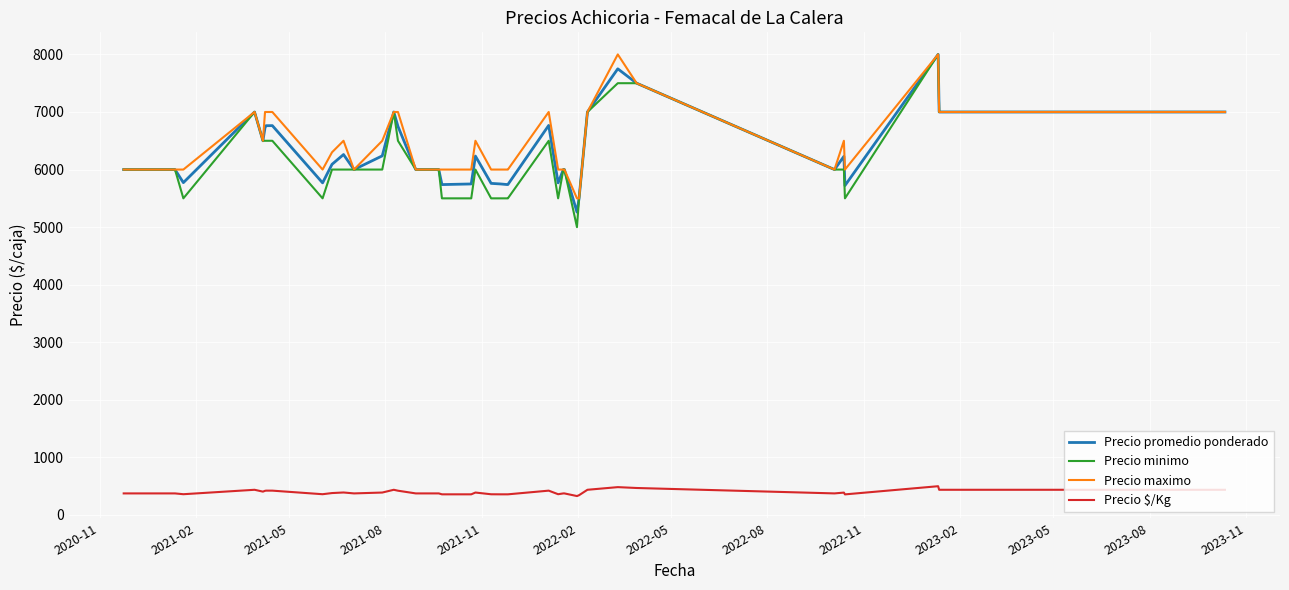

True or false: Precio $/Kg and Precio minimo intersect in this chart.

False